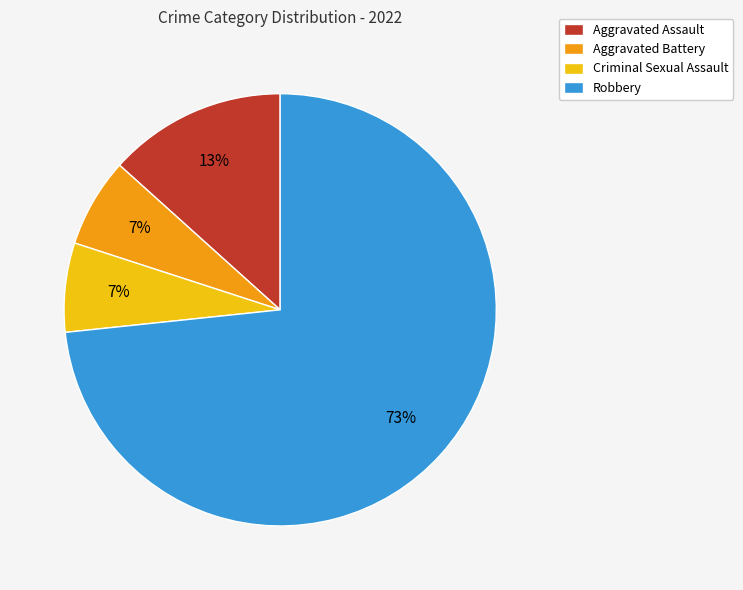

Which has a higher value, Criminal Sexual Assault or Robbery?

Robbery